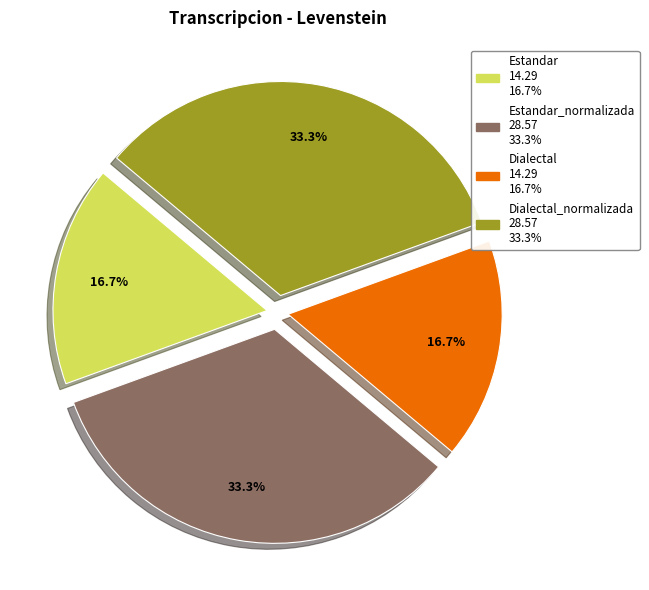

How many segments does this pie chart have?

4